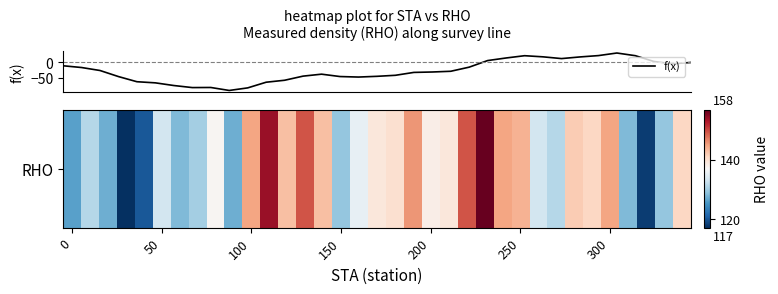

What is the difference between the values at 22 and 12?

7